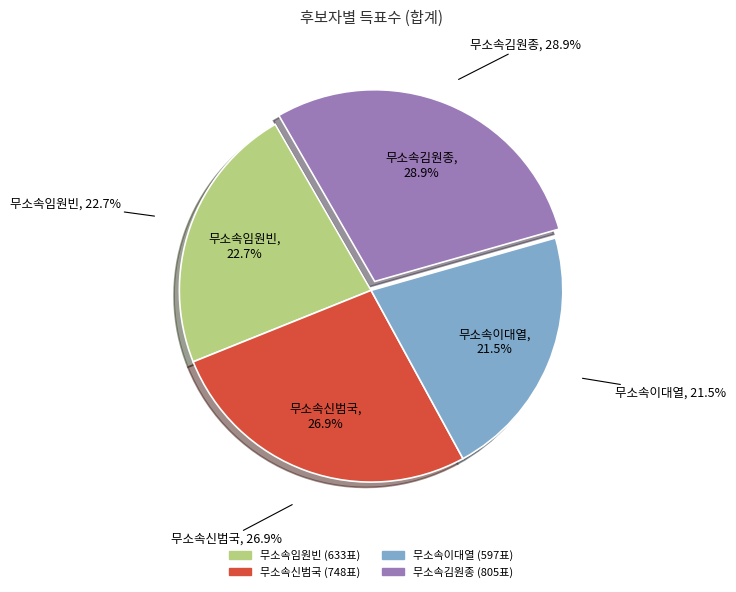

Which category has the smallest portion of the pie?

무소속이대열